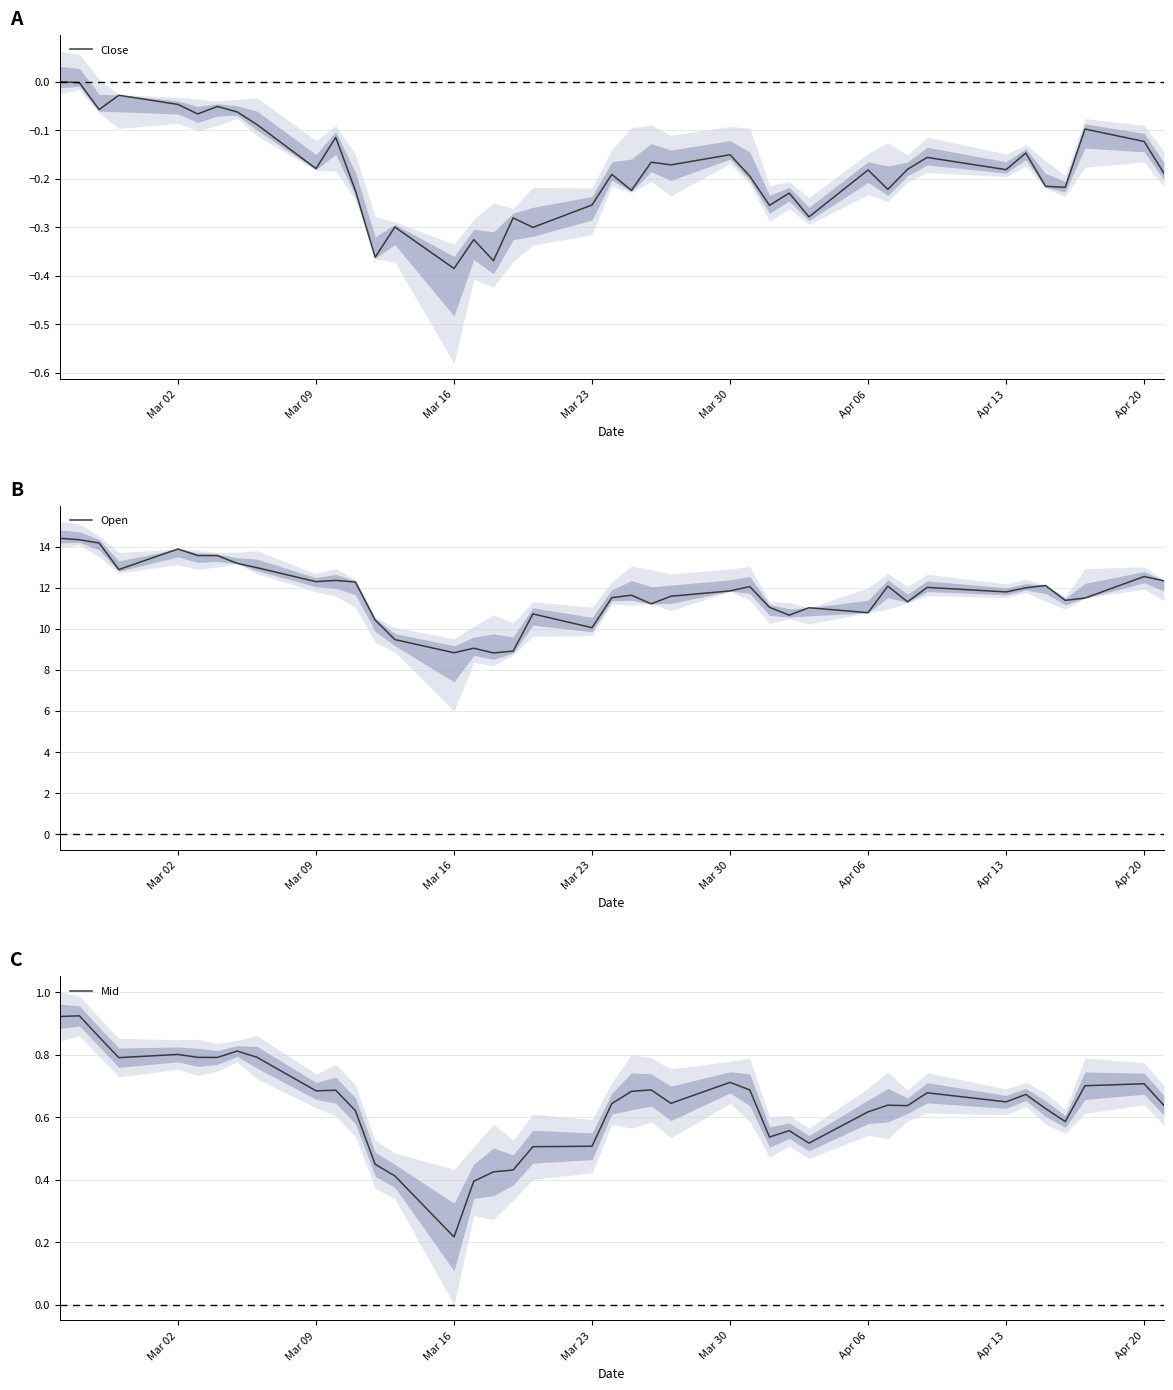

At which label does Close reach its minimum?

Mar 16